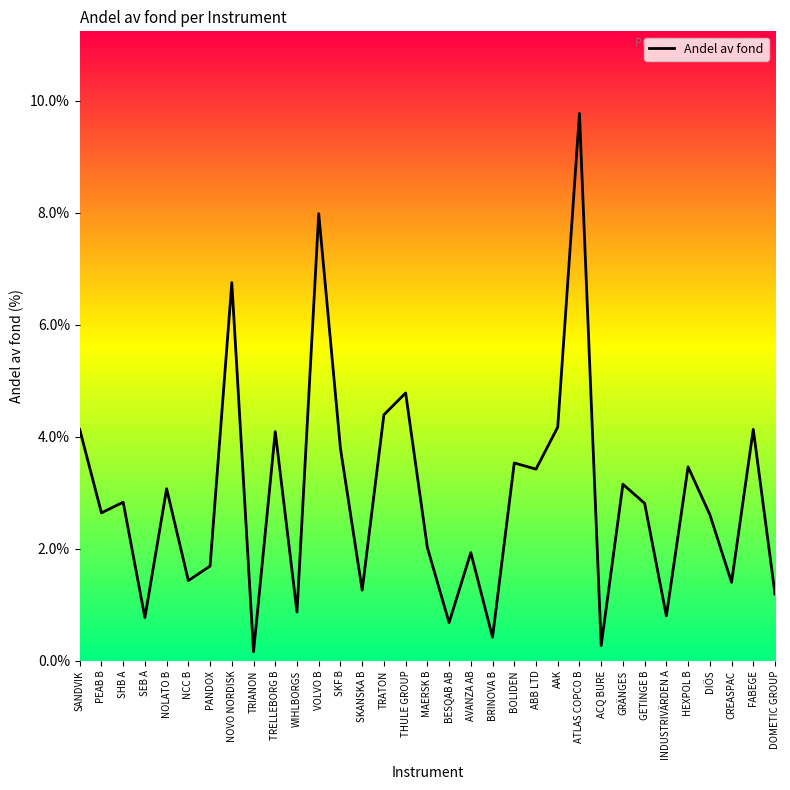

What is the difference between the second highest and second lowest values?

7.7